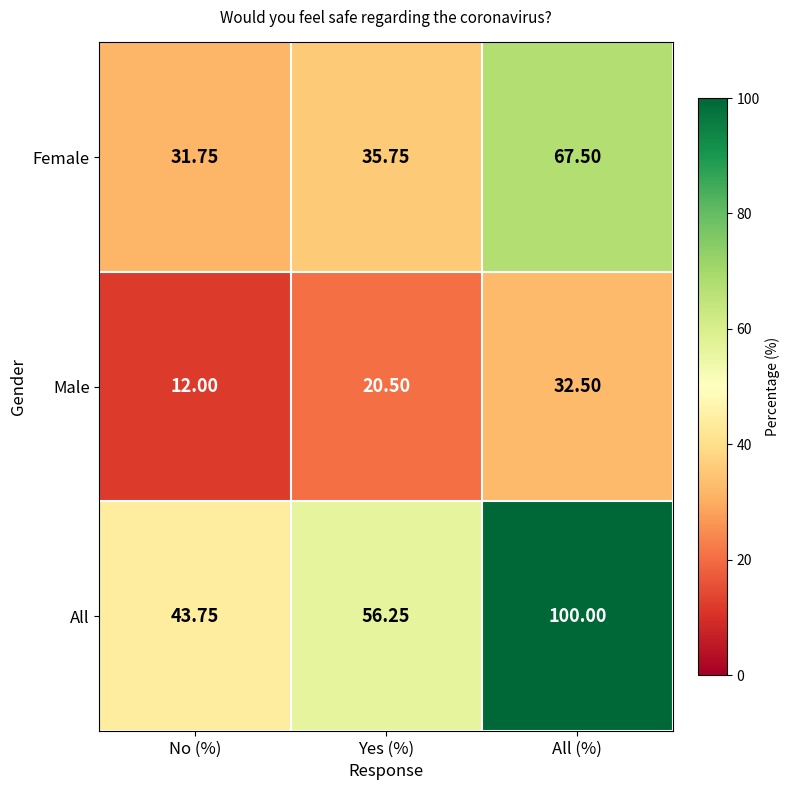

Which label corresponds to the largest value in the chart?

All (%)